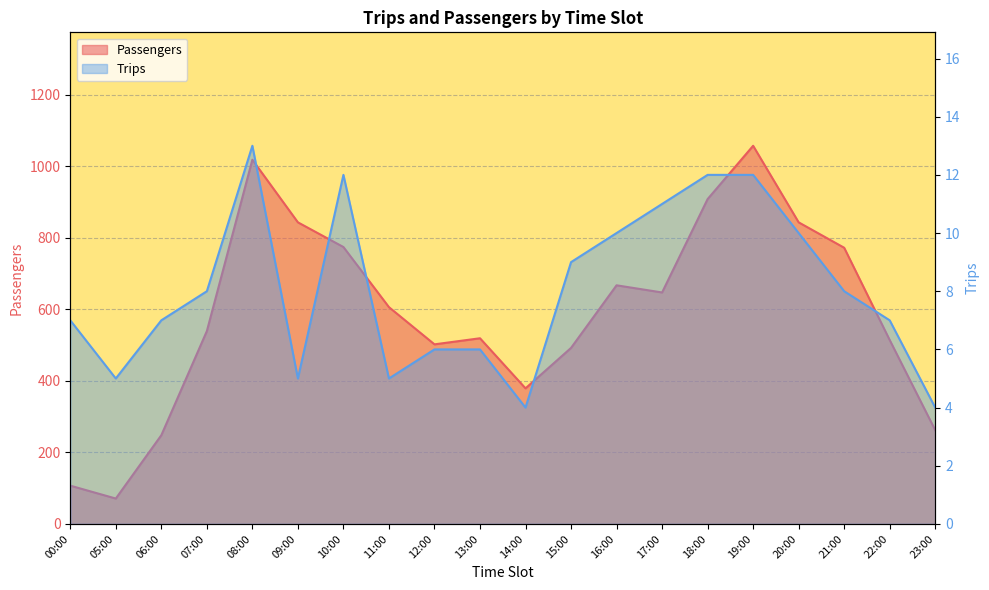

What is the highest value of the Passengers series?

1057